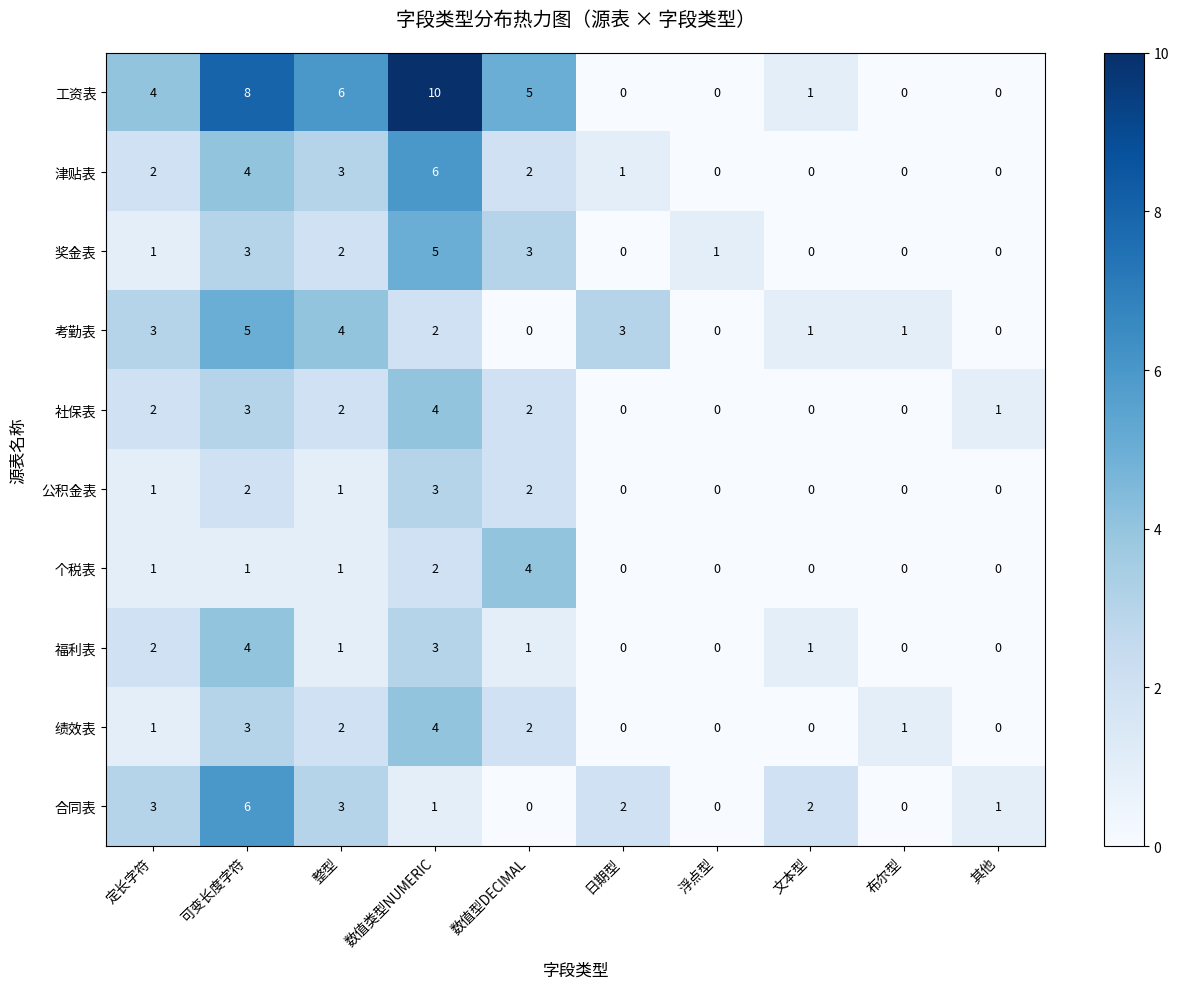

Where is 个税表 nearest to the value 2?

数值类型NUMERIC